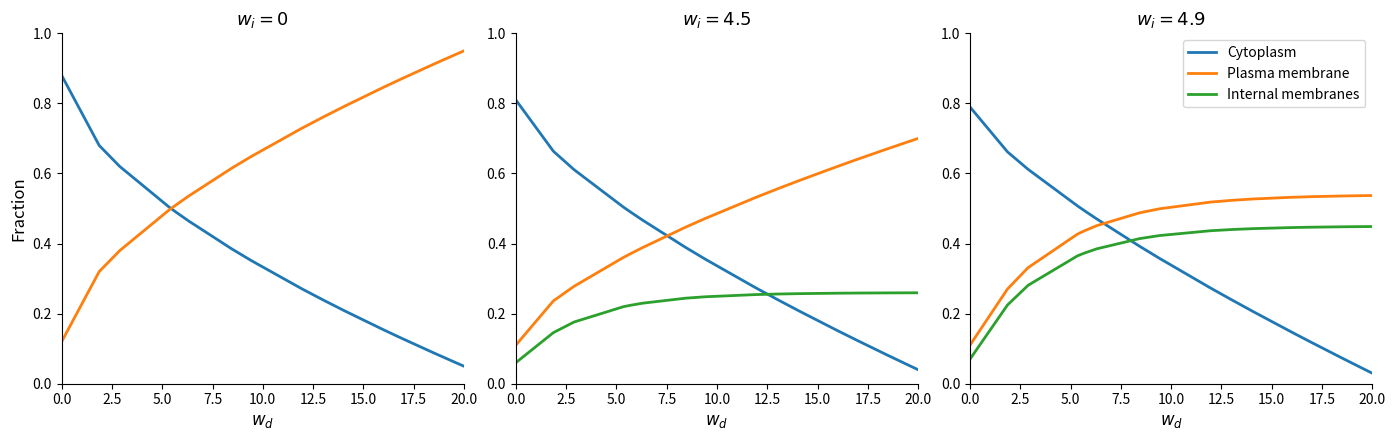

What is the sum of all Internal membranes values?

7.7